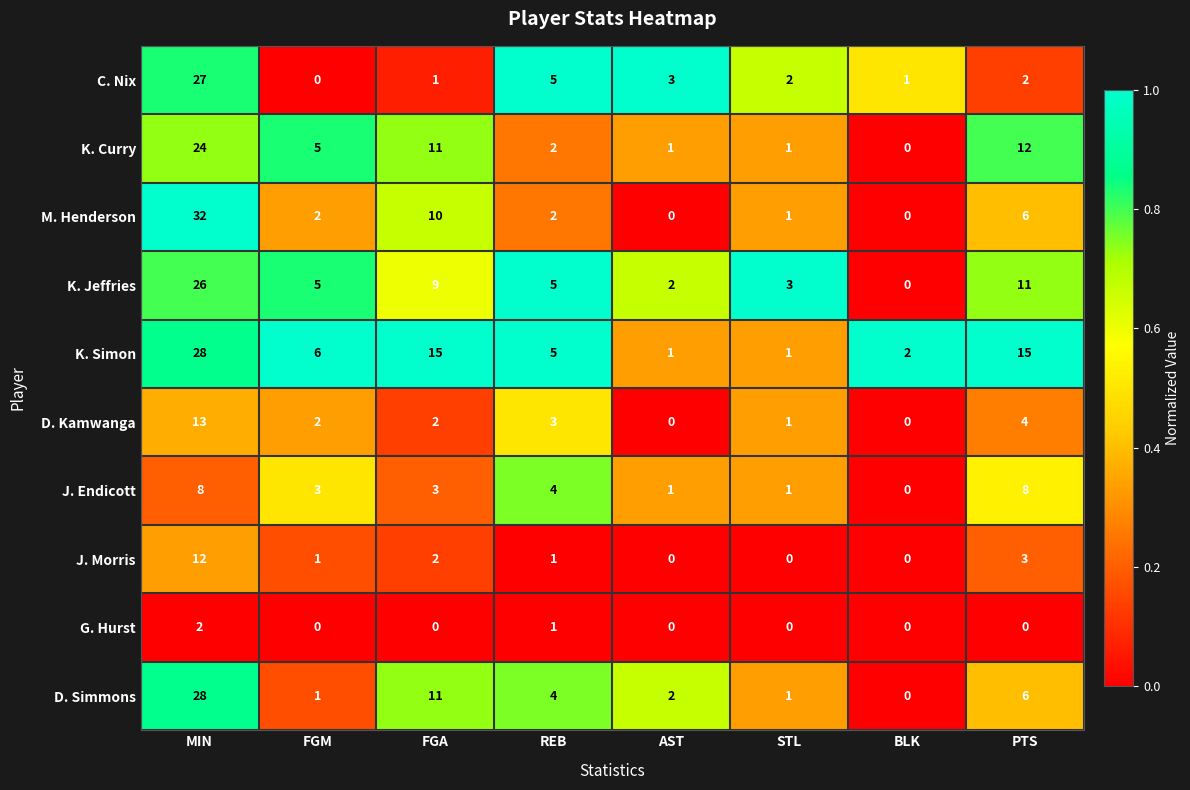

What is the maximum value shown in the chart?

32